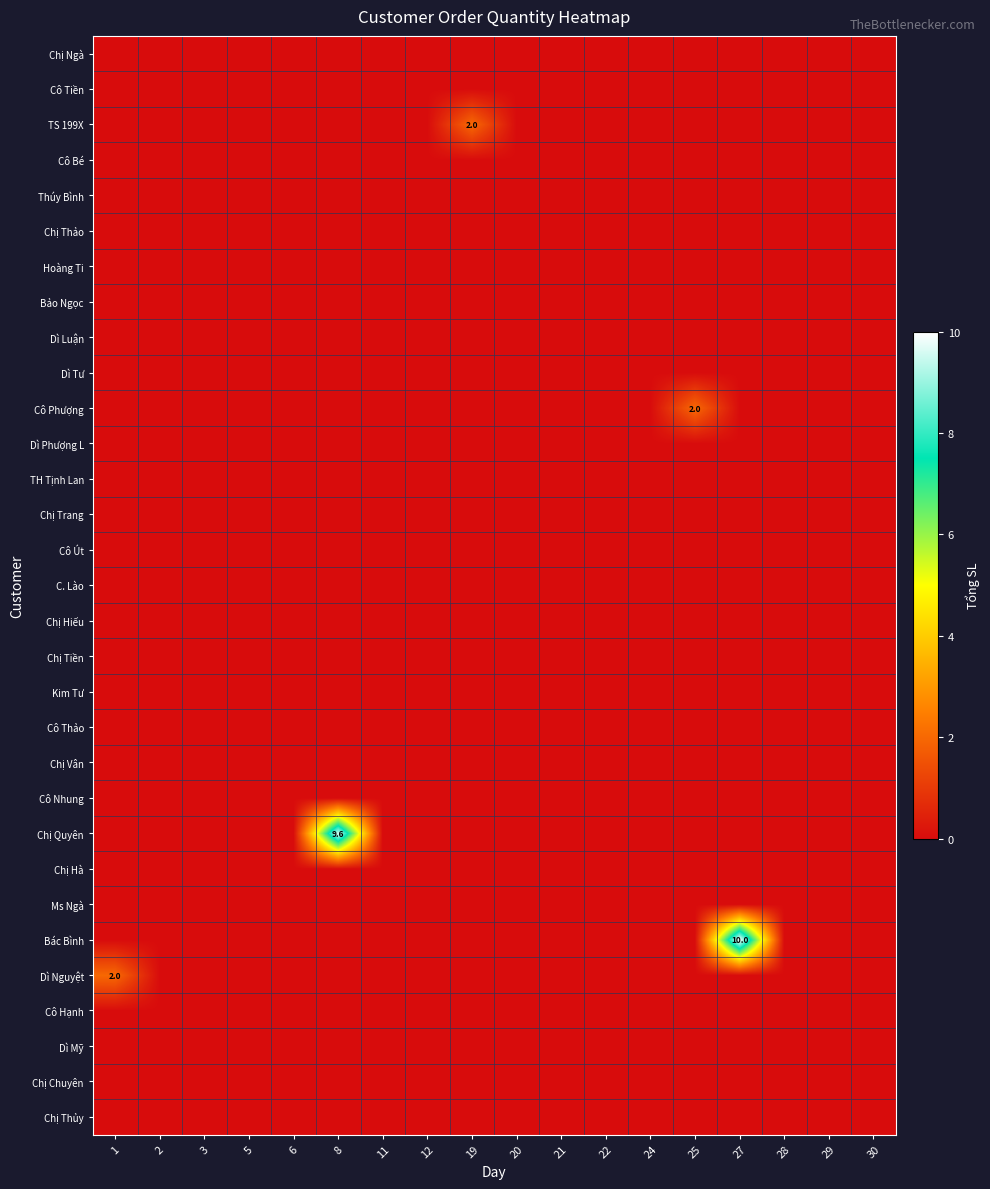

Which has a higher value, 21 or 3?

21